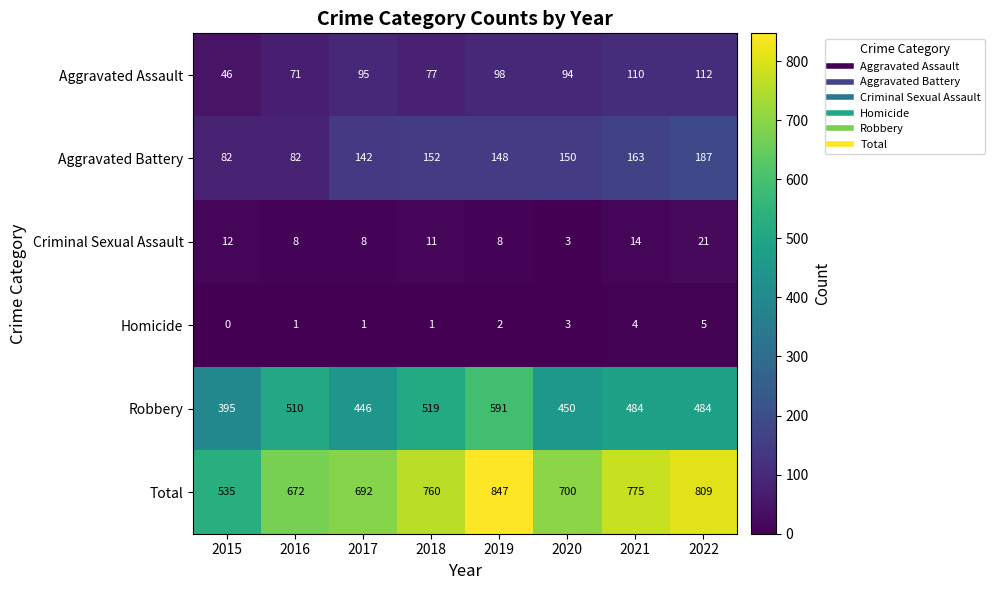

At how many categories does at least one series exceed 626?

7